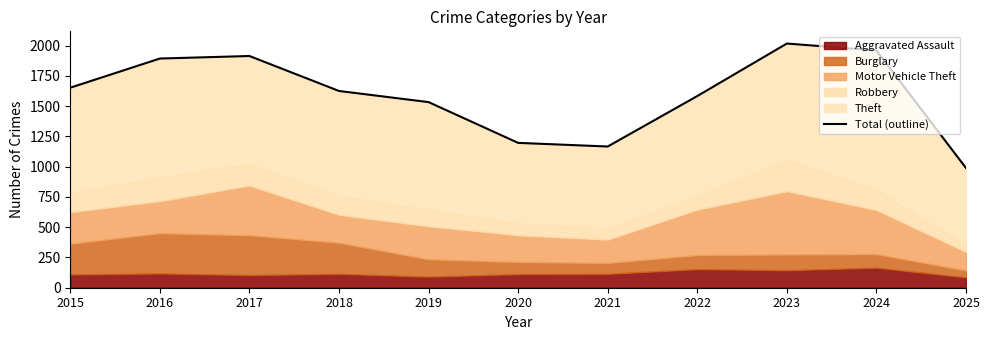

Between 2024 and 2021, which is larger?

2024